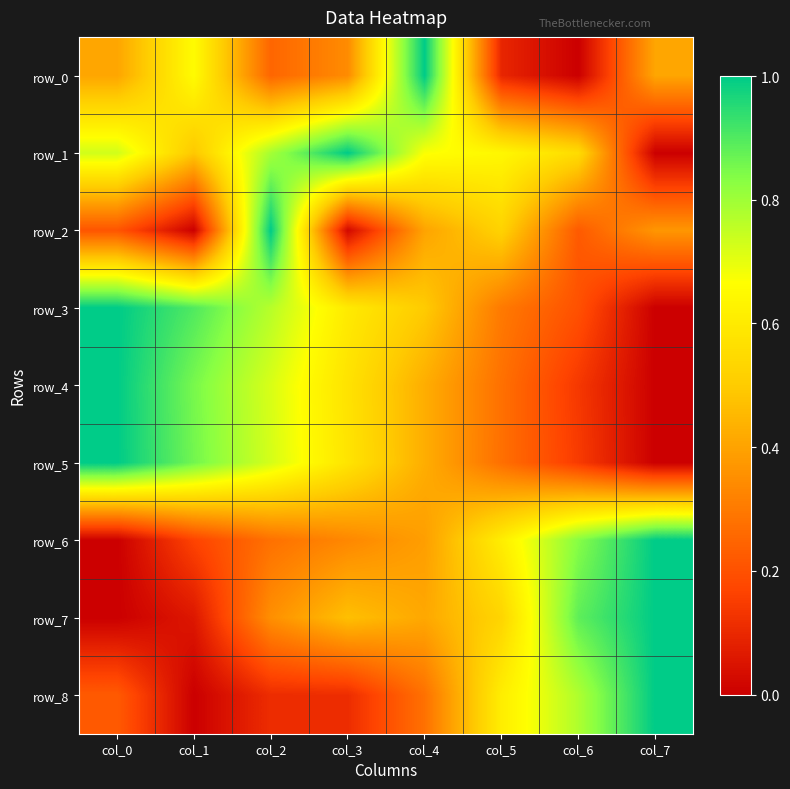

List the series in order of their peak value, lowest first.

row_0, row_1, row_2, row_3, row_4, row_5, row_6, row_7, row_8